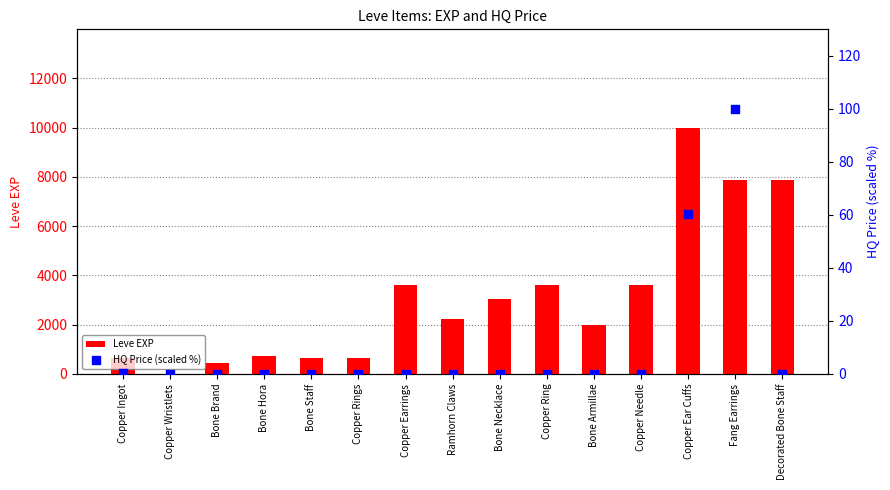

Which series contains the lowest Y value?

HQ Price (scaled %)